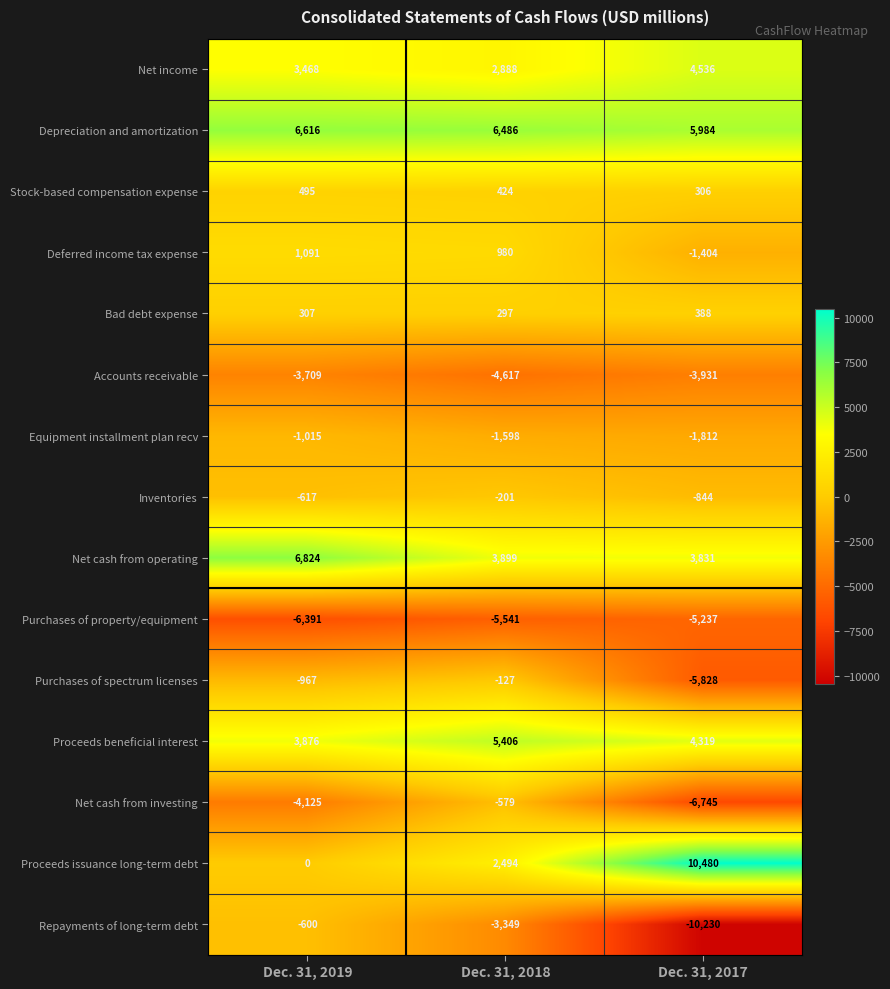

What is the spread (max minus min) of values at Dec. 31, 2017?

20710